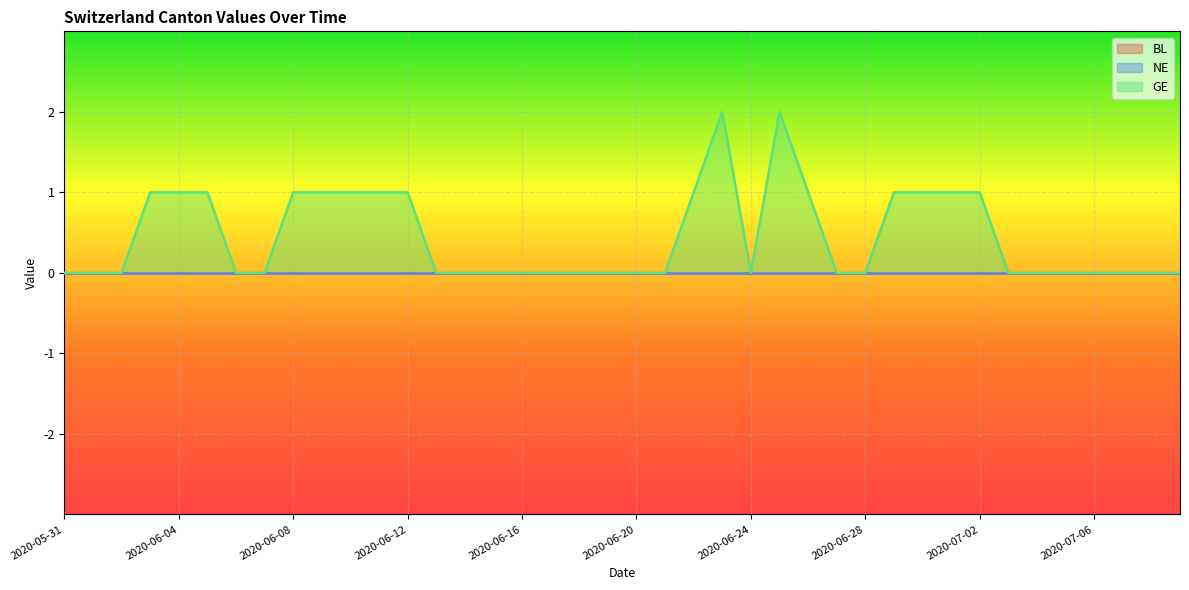

Reading left to right, extract all data points from this chart.

BL: 0	0	0	0	0	0	0	0	0	0	0	0	0	0	0	0	0	0	0	0	0	0	0	0	0	0	0	0	0	0	0	0	0	0	0	0	0	0	0	0
NE: 0	0	0	0	0	0	0	0	0	0	0	0	0	0	0	0	0	0	0	0	0	0	0	0	0	0	0	0	0	0	0	0	0	0	0	0	0	0	0	0
GE: 0	0	0	1	1	1	0	0	1	1	1	1	1	0	0	0	0	0	0	0	0	0	1	2	0	2	1	0	0	1	1	1	1	0	0	0	0	0	0	0